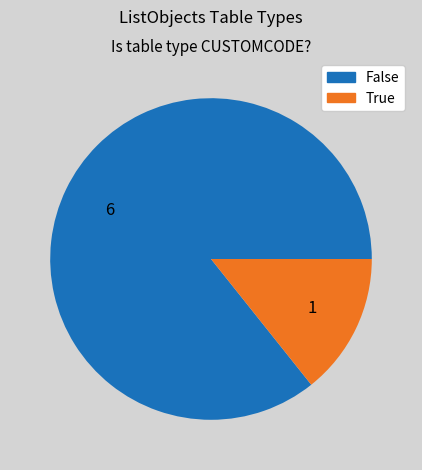

Rank the categories by value from highest to lowest.

False, True